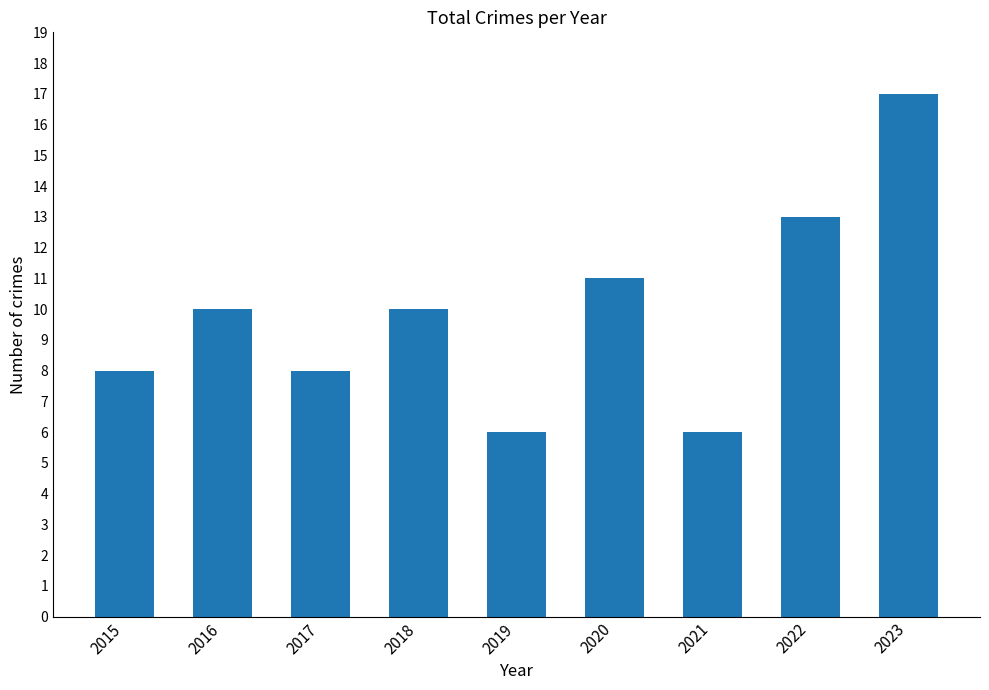

What is the maximum value shown in the chart?

17